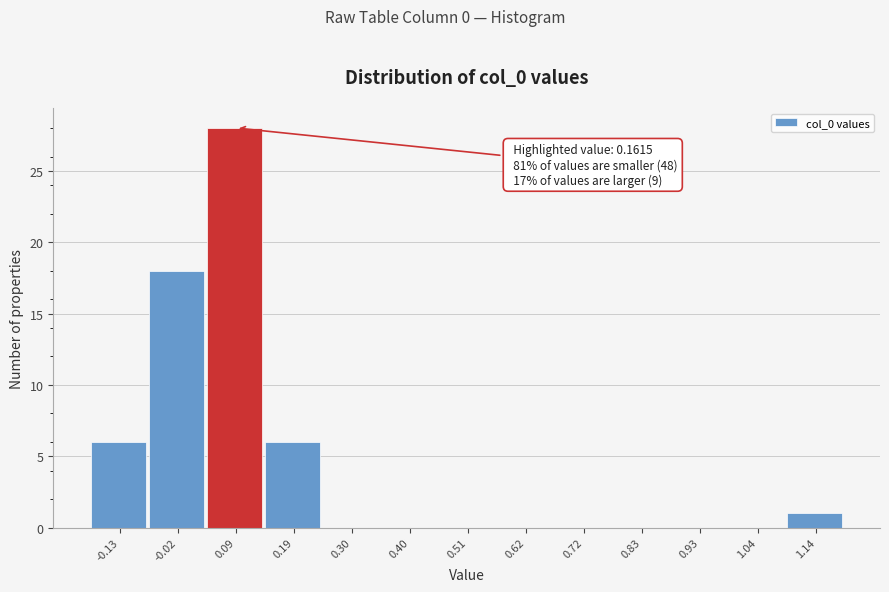

Reading left to right, what are all the values shown in this chart?

-0.13=6	-0.02=18	0.09=28	0.19=6	0.30=0	0.40=0	0.51=0	0.62=0	0.72=0	0.83=0	0.93=0	1.04=0	1.14=1